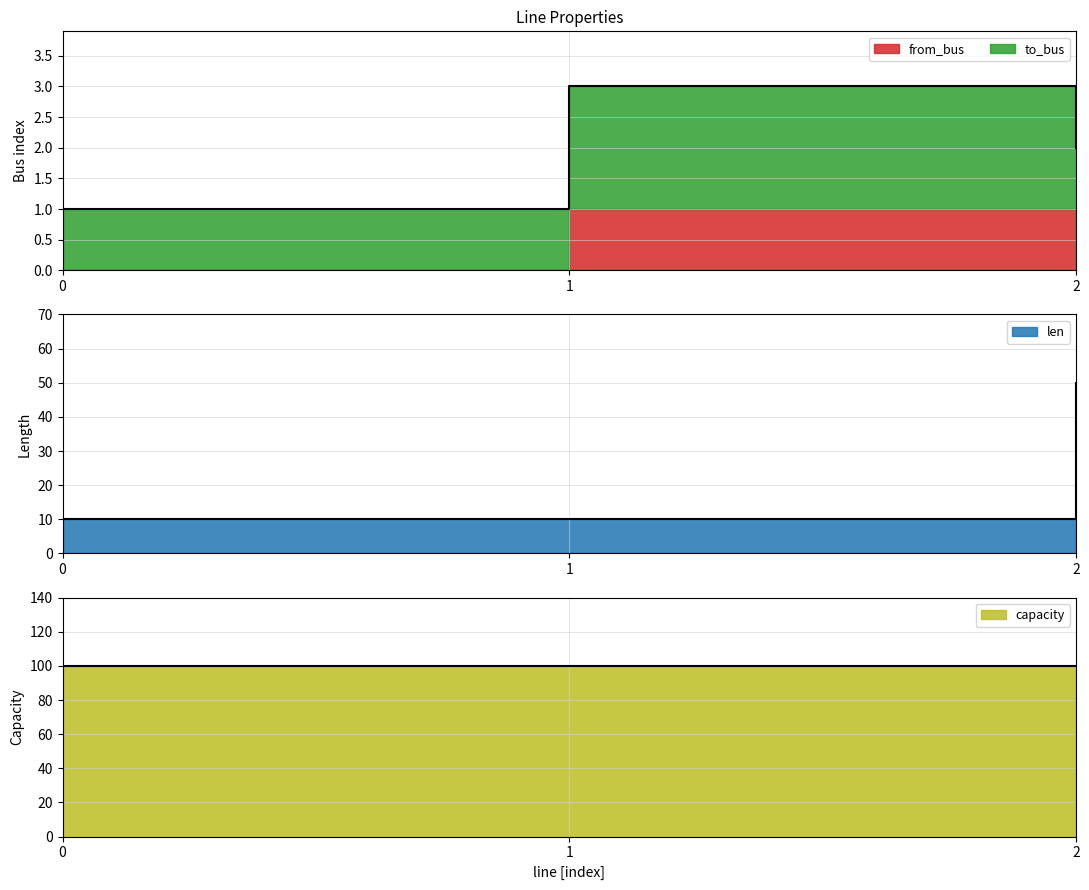

How many lines are shown in the chart?

4